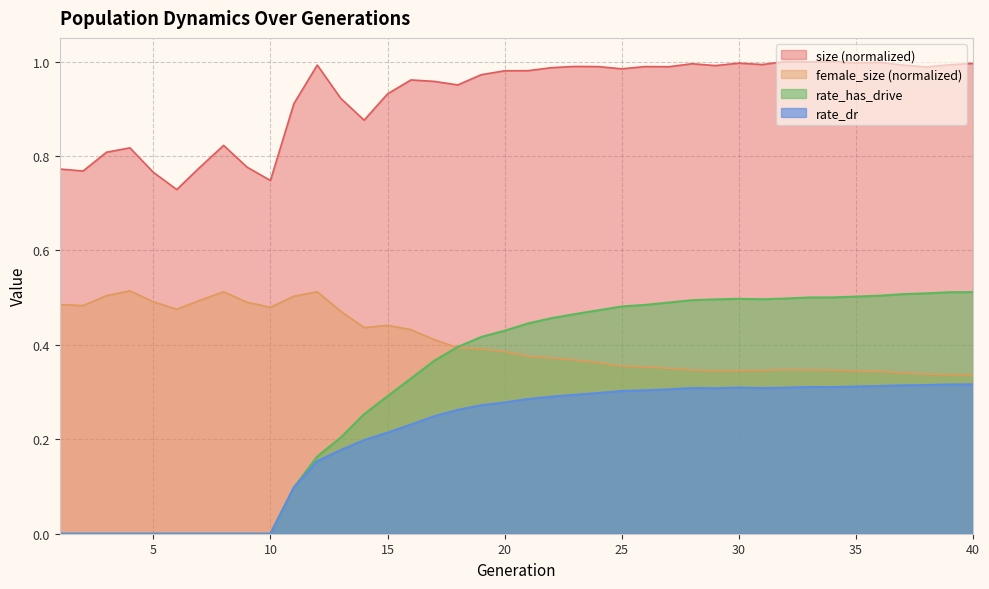

What is the difference between the second highest and second lowest values in the female_size series?

0.2